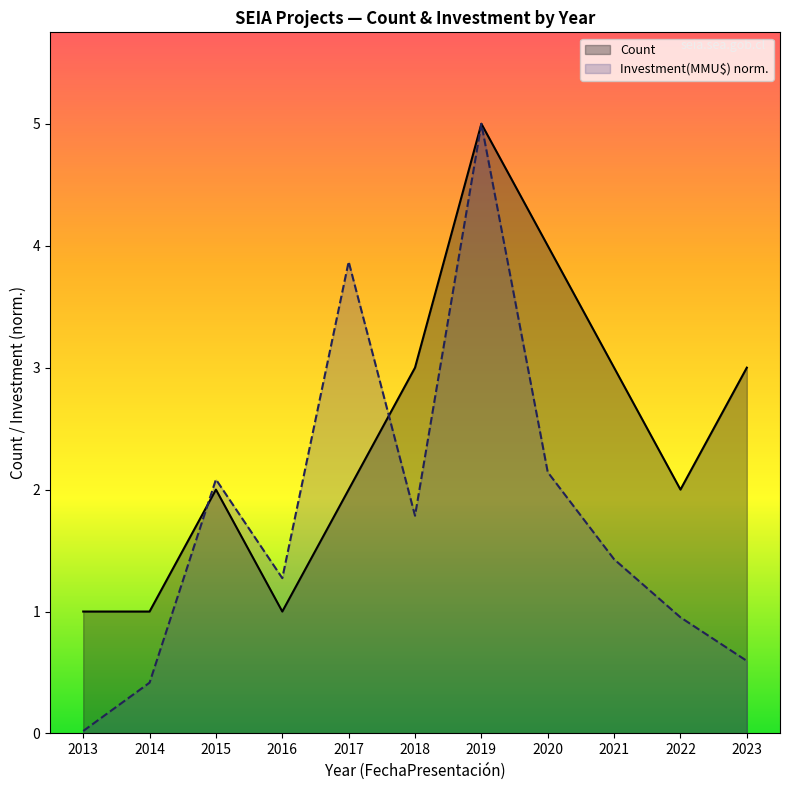

Does the chart have visible grid lines?

No